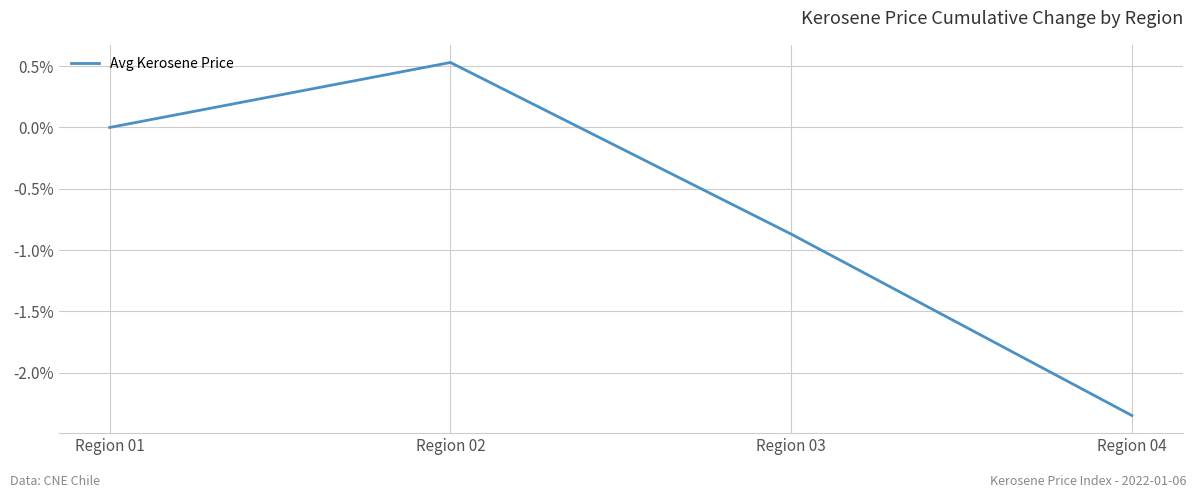

Read the value at Region 03.

-0.9